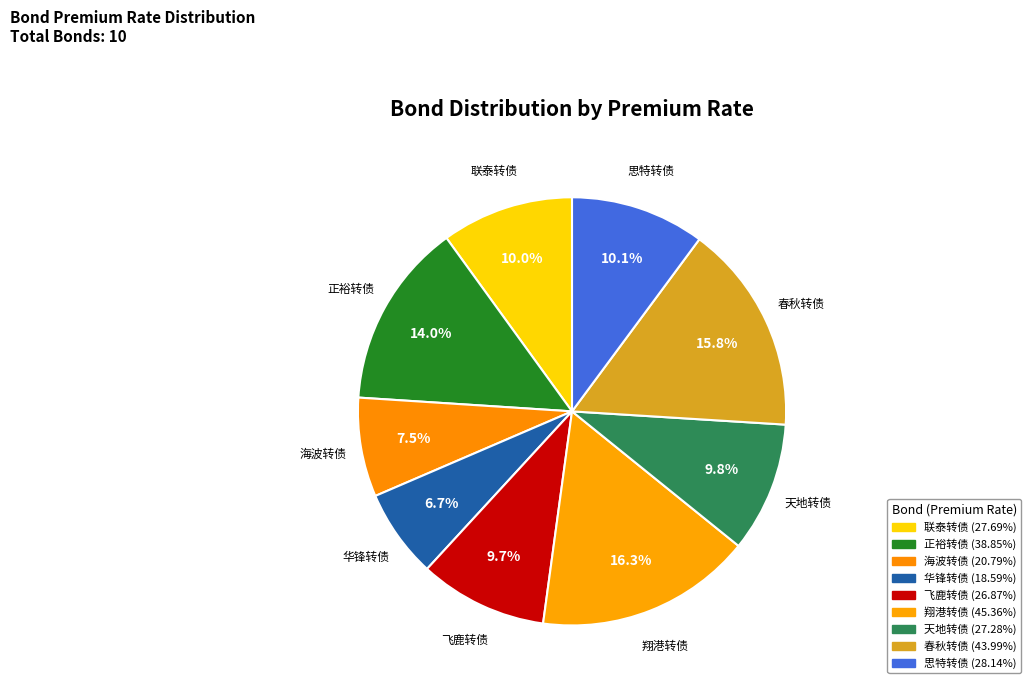

How many segments does this pie chart have?

9